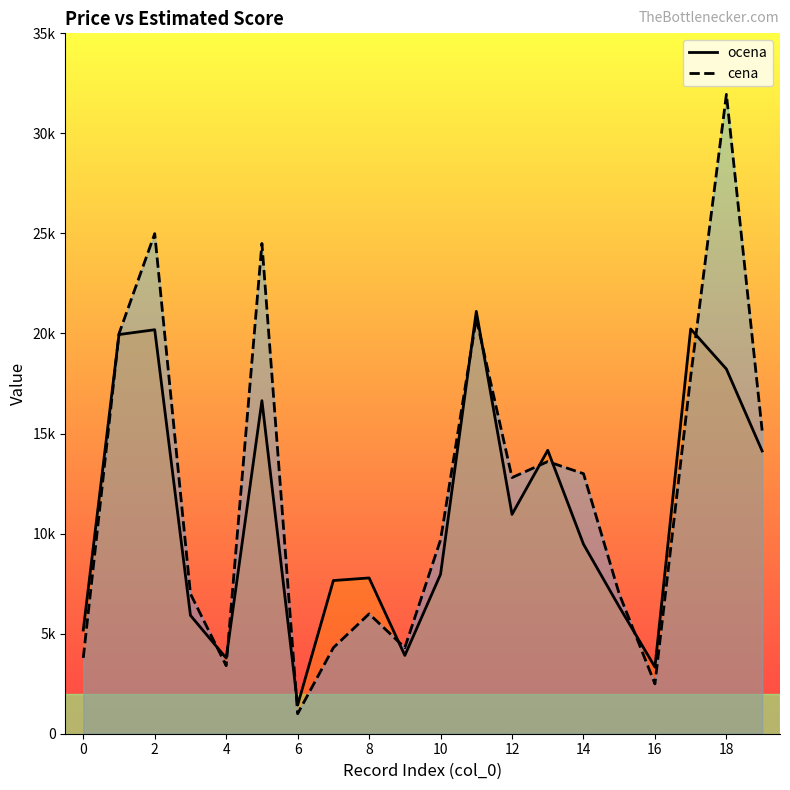

What are all the series names shown in the legend?

ocena, cena